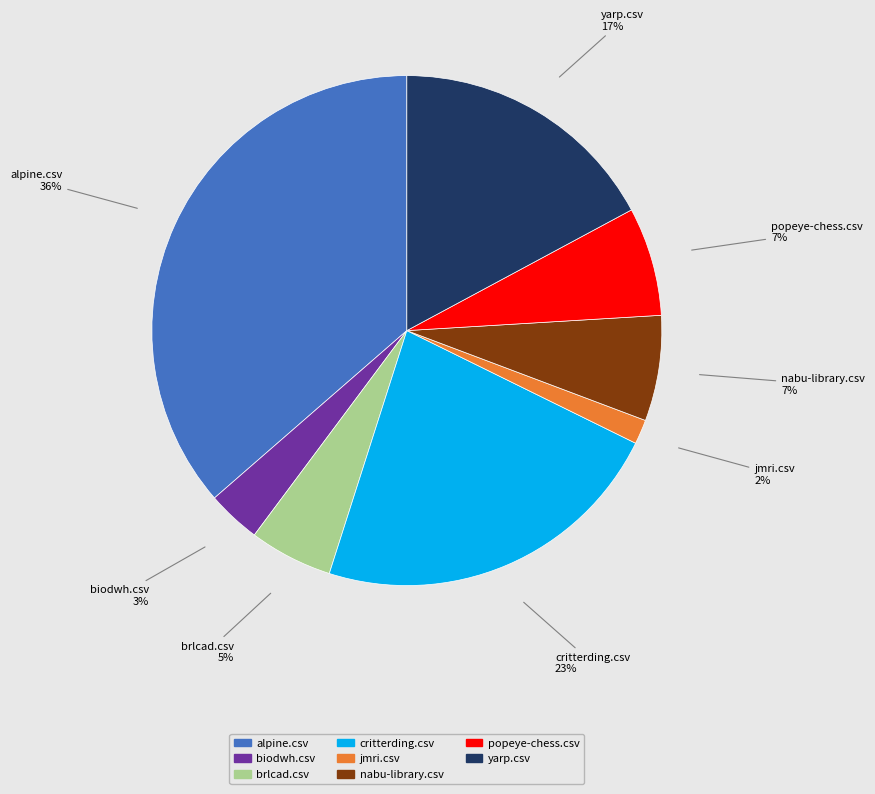

Which category has the smallest portion of the pie?

jmri.csv